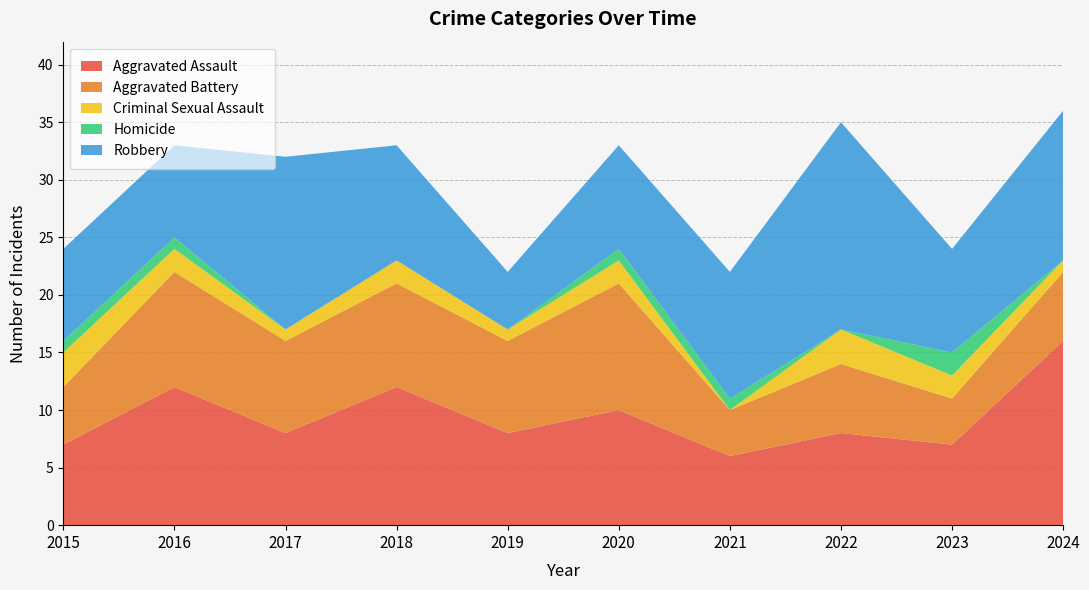

Reading right to left, extract all data points from this chart.

Aggravated Assault: 16	7	8	6	10	8	12	8	12	7
Aggravated Battery: 6	4	6	4	11	8	9	8	10	5
Criminal Sexual Assault: 1	2	3	0	2	1	2	1	2	3
Homicide: 0	2	0	1	1	0	0	0	1	1
Robbery: 13	9	18	11	9	5	10	15	8	8